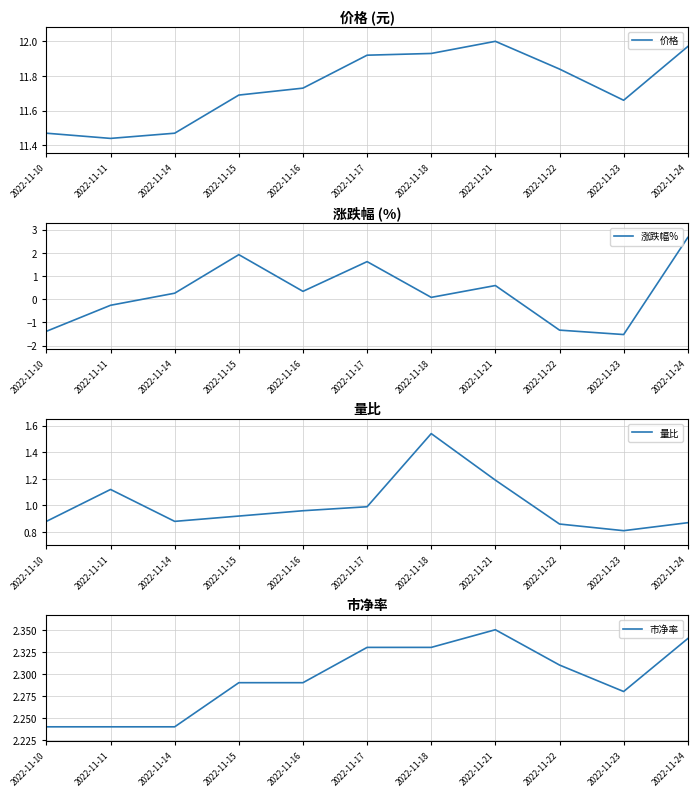

True or false: 市净率 and 涨跌幅% intersect in this chart.

True